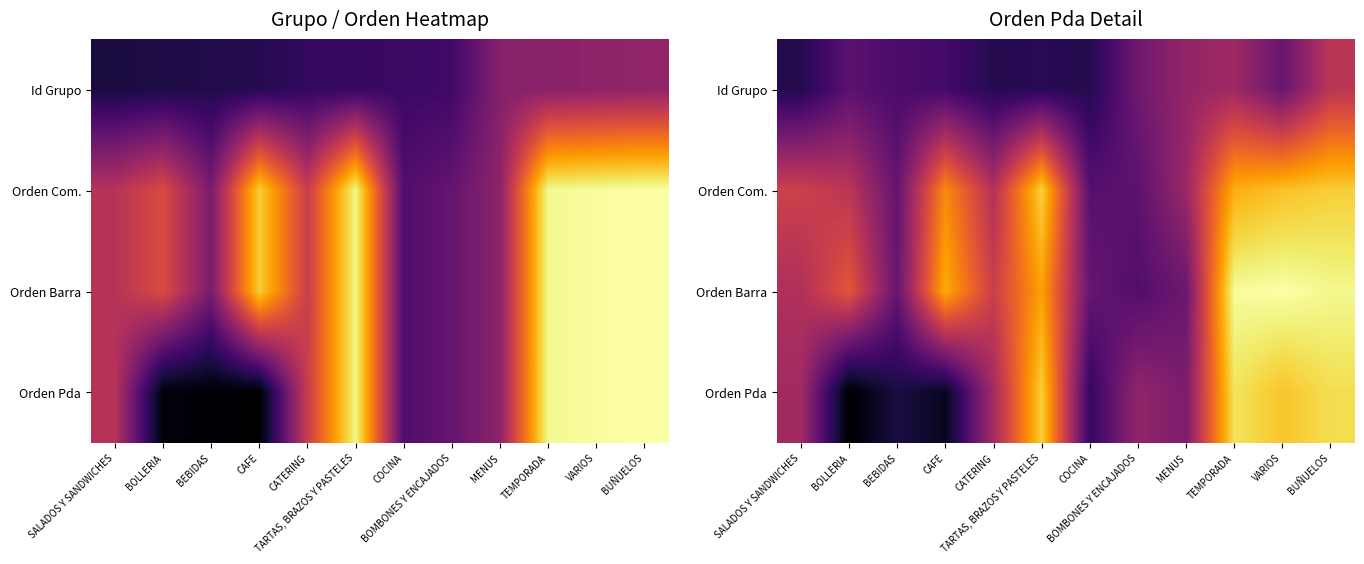

How many series are shown in this chart?

4